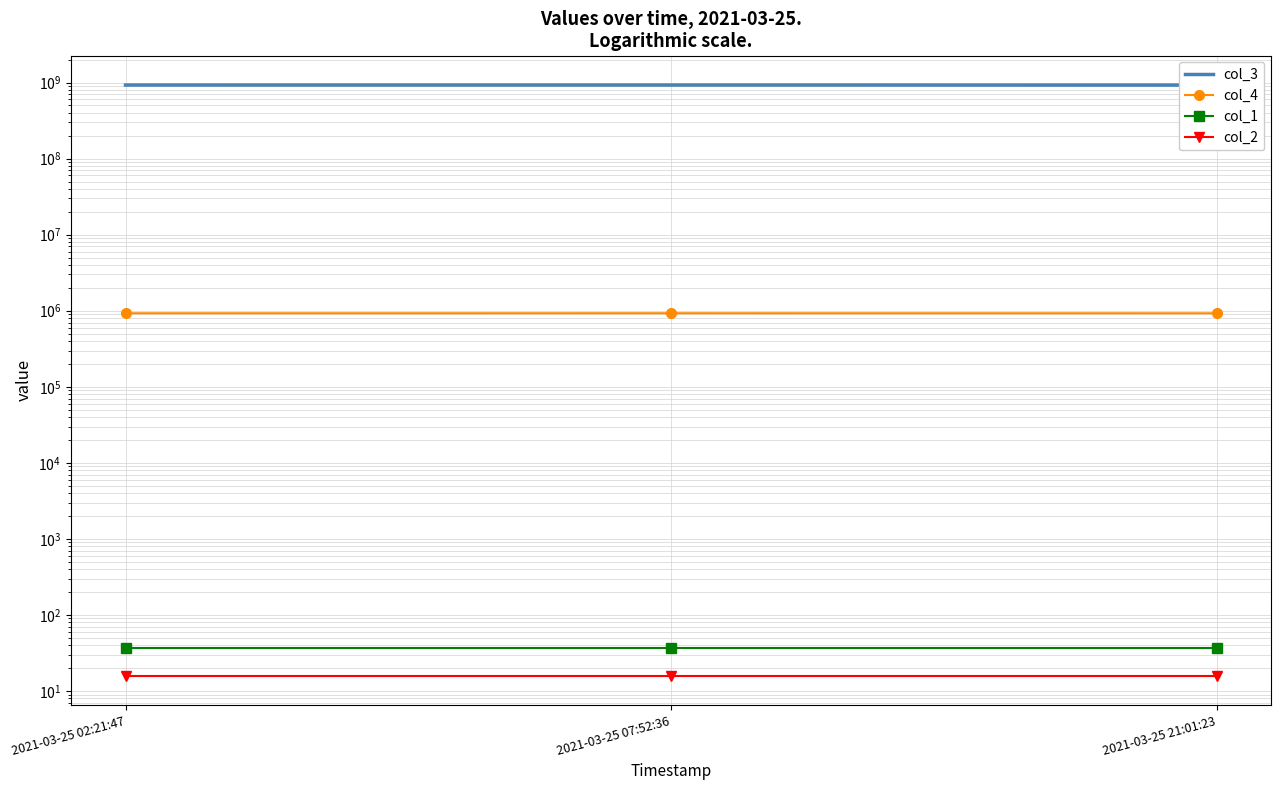

What is the sum of all col_1 values?

111